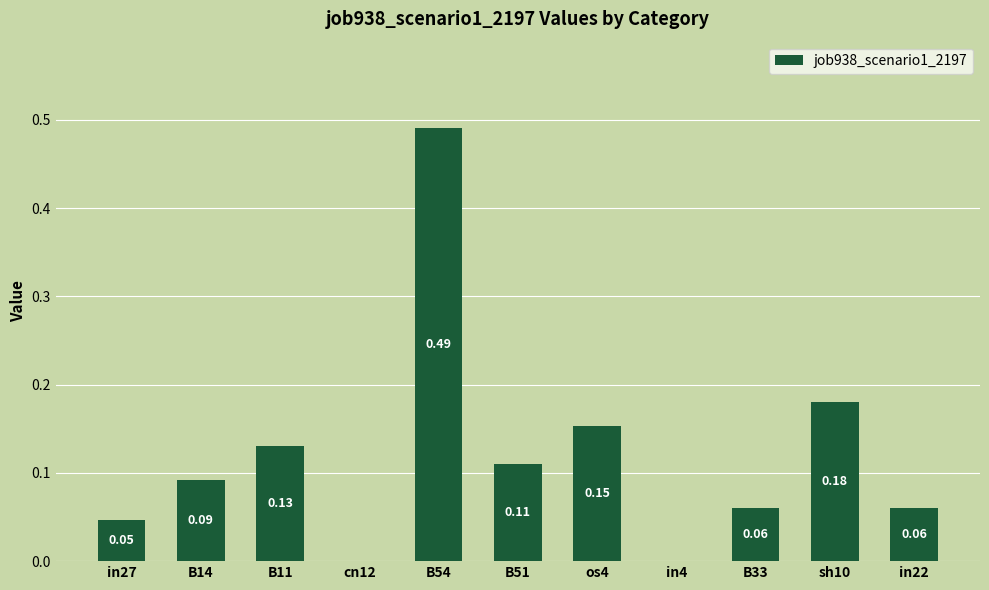

Between B14 and B51, which is larger?

B51